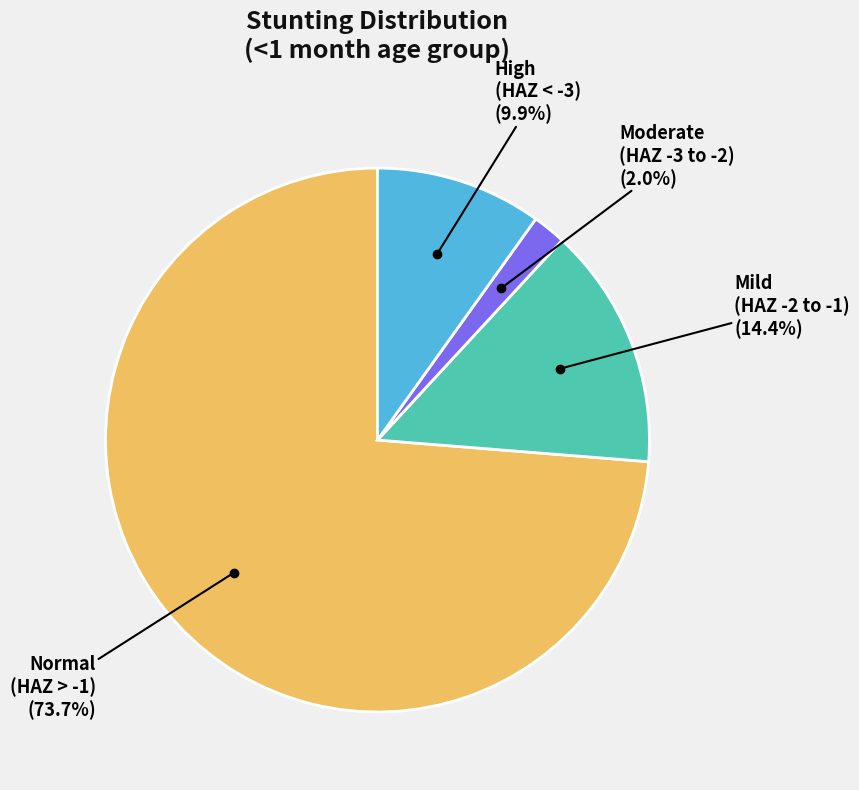

Does any single category account for the majority?

Yes